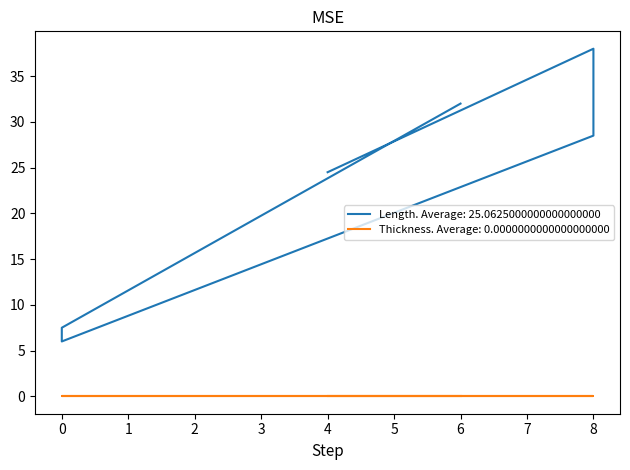

What is the difference between the maximum and minimum values?

32.0